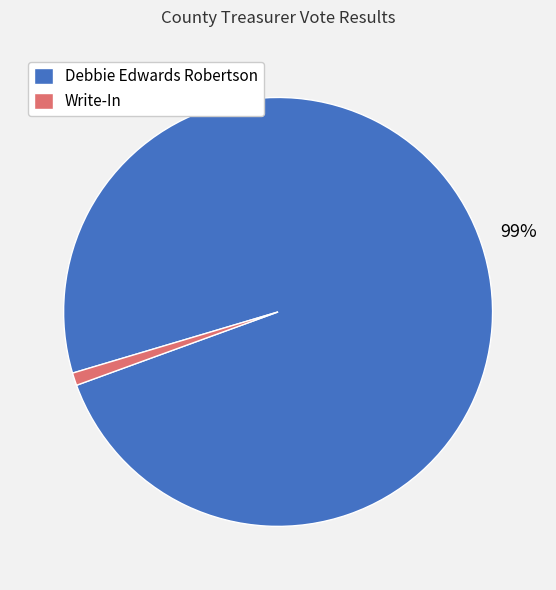

Between Debbie Edwards Robertson and Write-In, which is larger?

Debbie Edwards Robertson